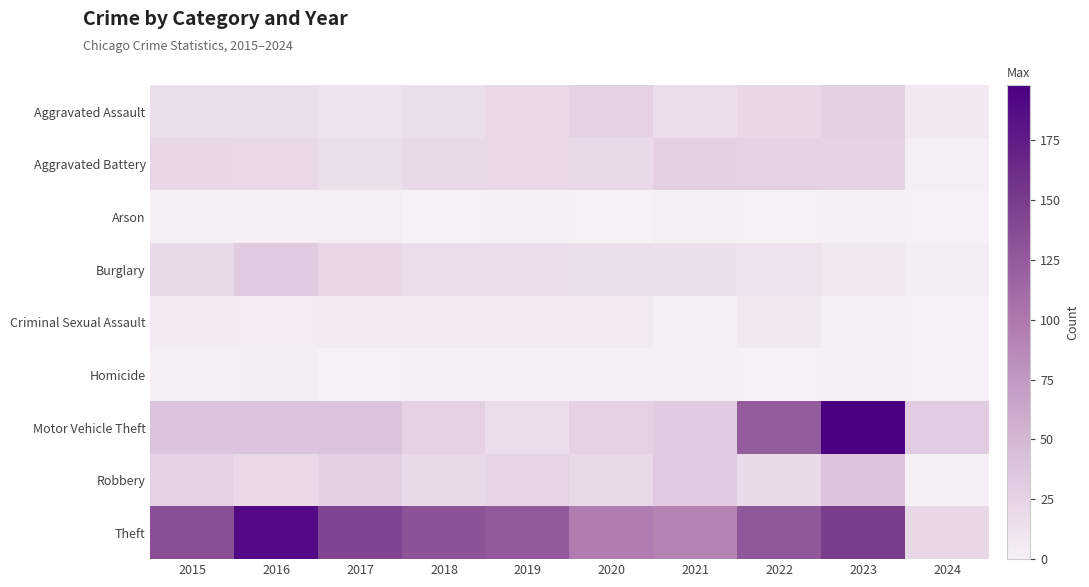

Between 2021 and 2017, which is larger?

2021